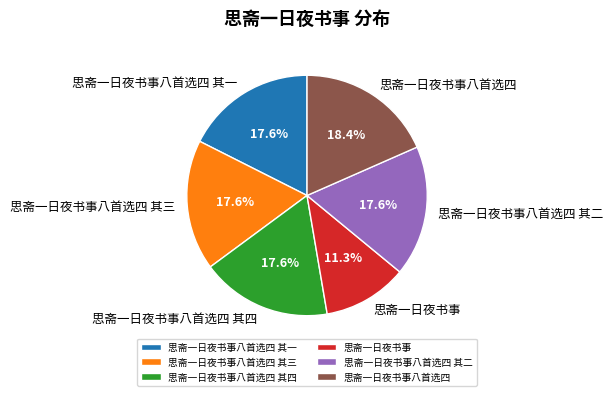

Count the number of slices in the pie.

6